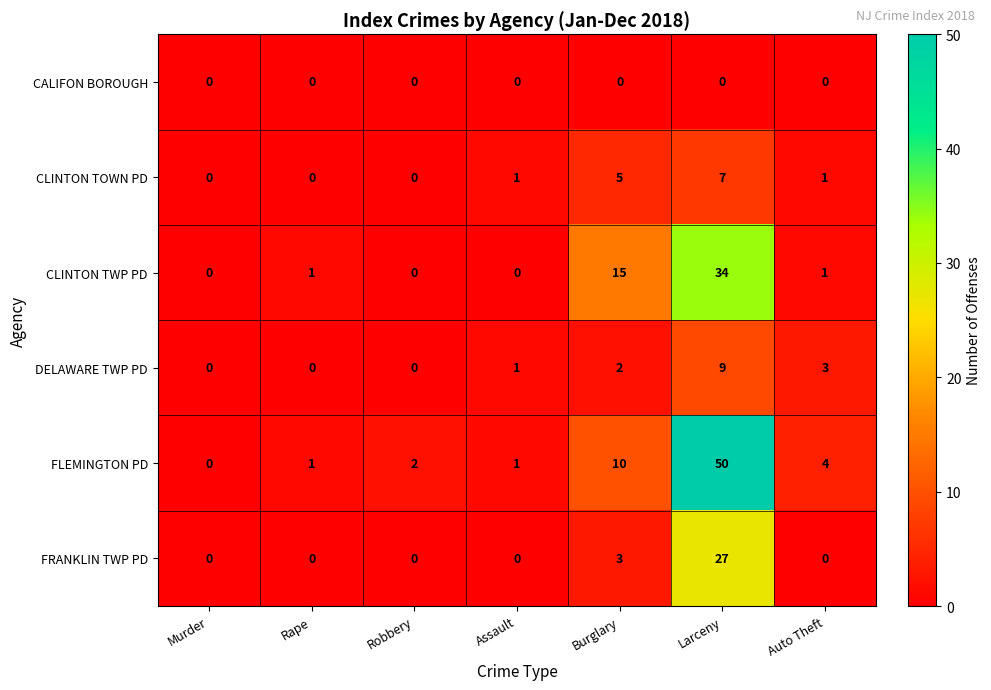

Which series has the widest spread of values?

FLEMINGTON PD